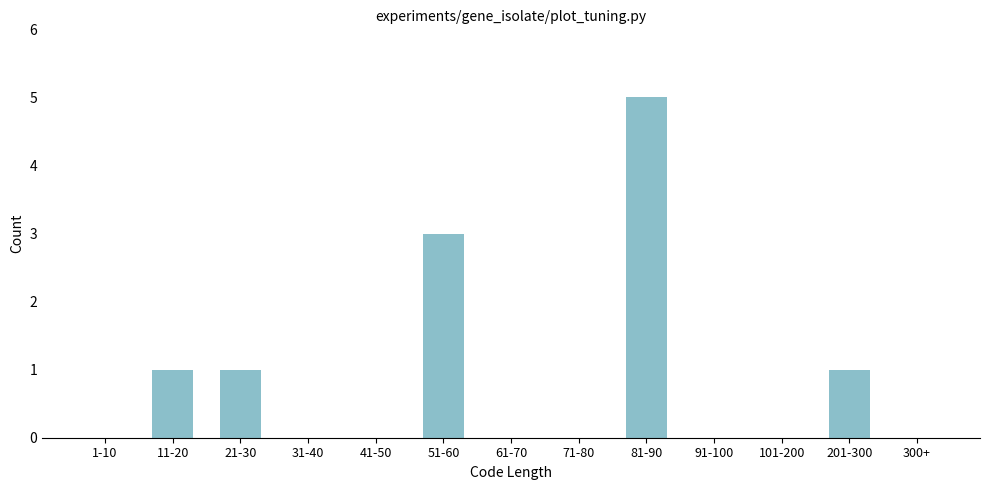

Reading left to right, transcribe all the data shown in this chart.

1-10=0	11-20=1	21-30=1	31-40=0	41-50=0	51-60=3	61-70=0	71-80=0	81-90=5	91-100=0	101-200=0	201-300=1	300+=0